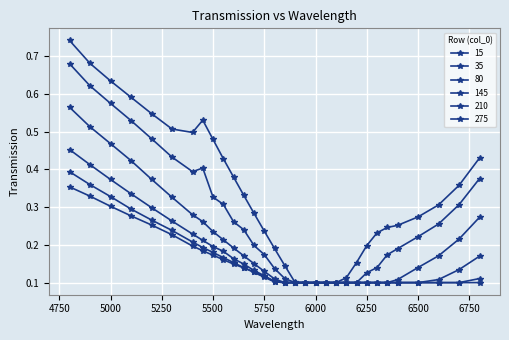

How many lines are shown in the chart?

6